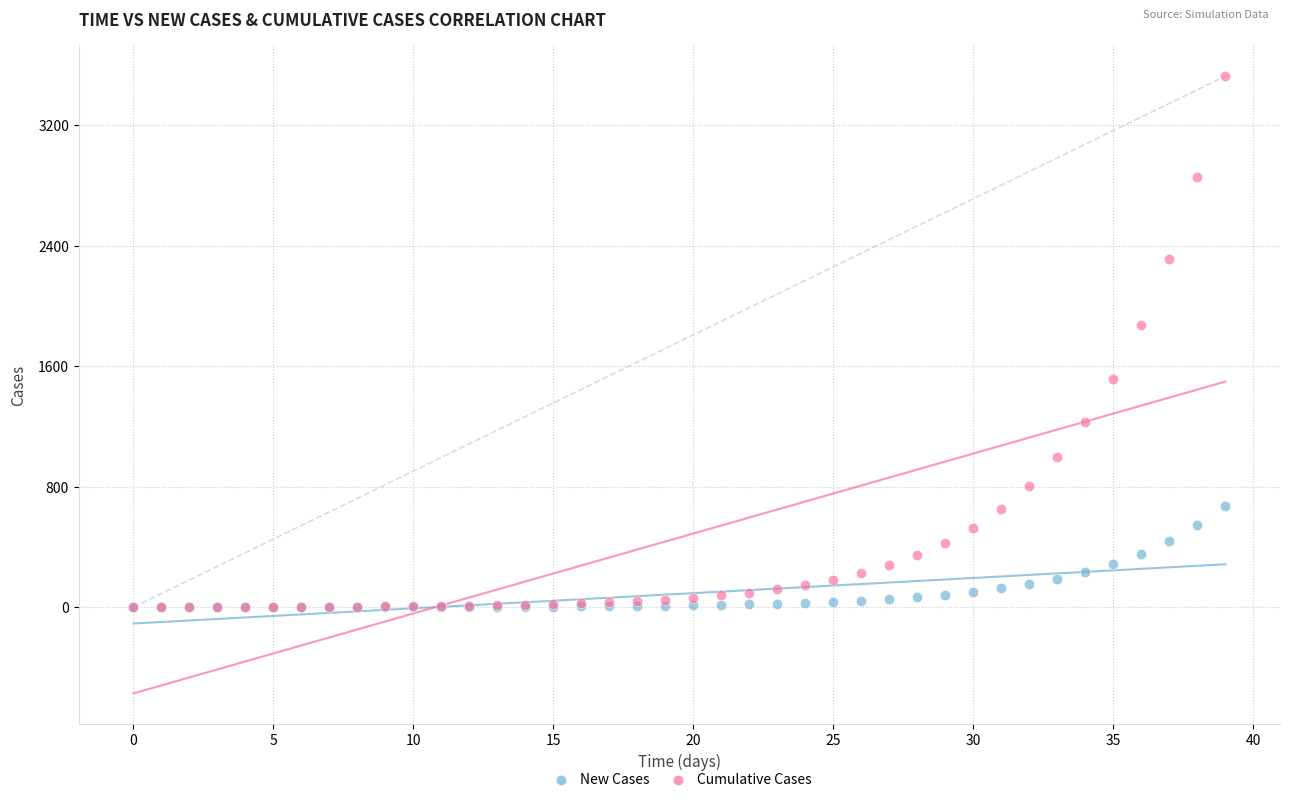

Across all series, what Y value is closest to 1762?

1873.2